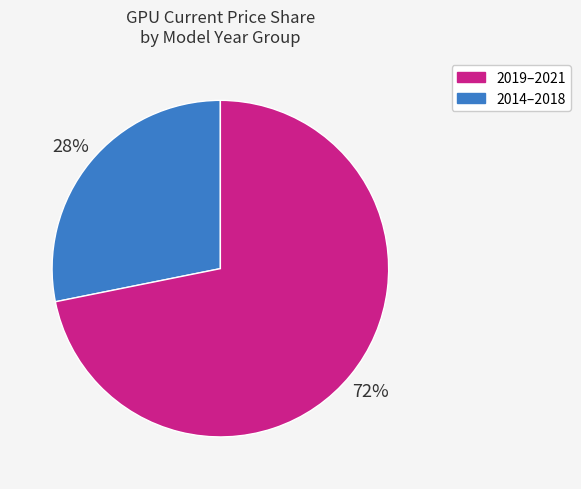

Does any single category account for the majority?

Yes